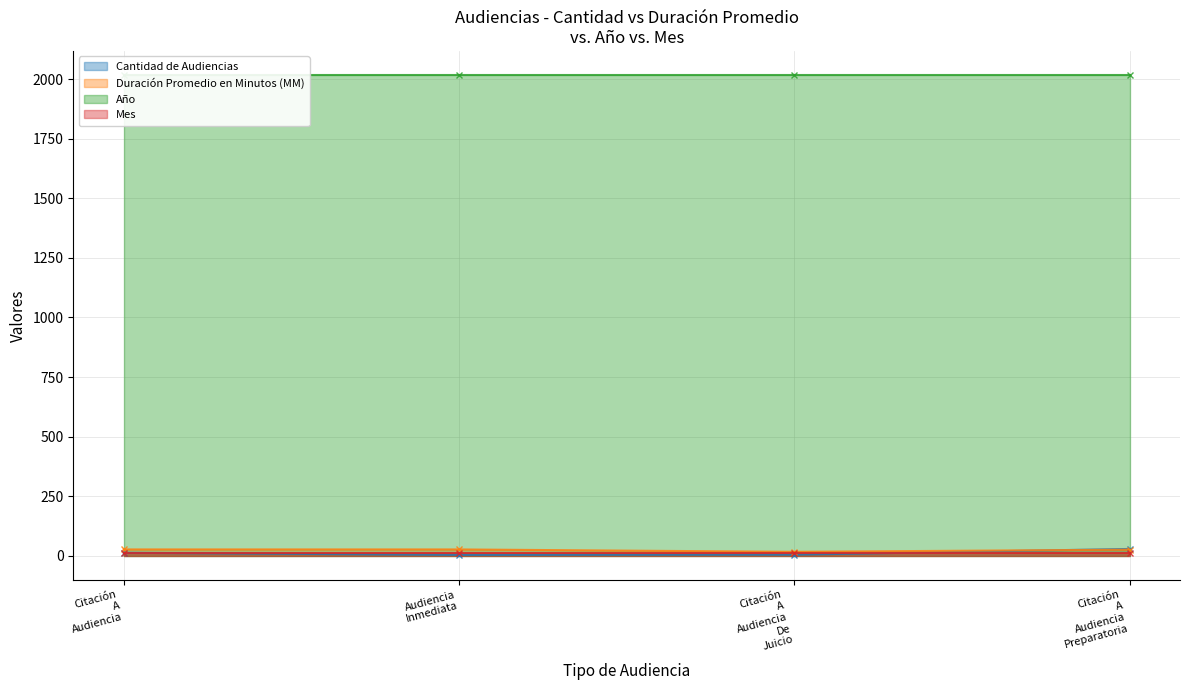

What is the label of the 3rd point from the right?

Audiencia Inmediata